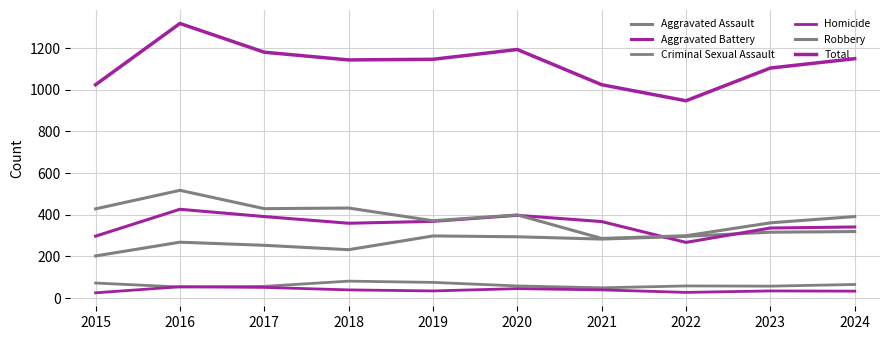

How many distinct data groups are displayed?

6